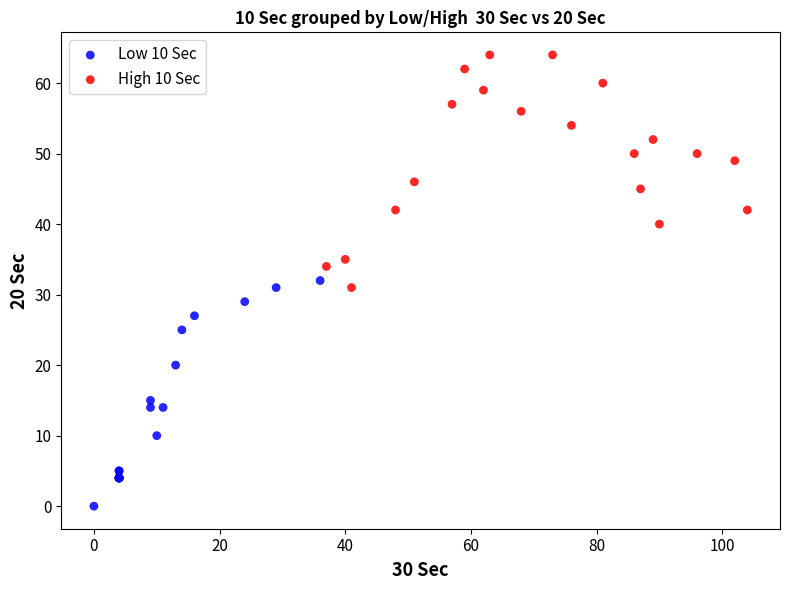

Which series contains the highest Y value?

High 10 Sec